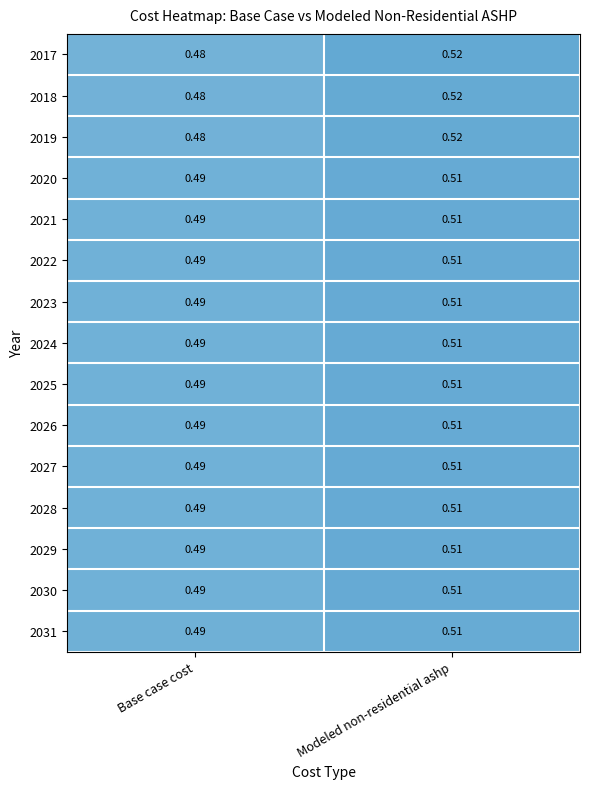

Where is 2018 nearest to the value 0?

Base case cost